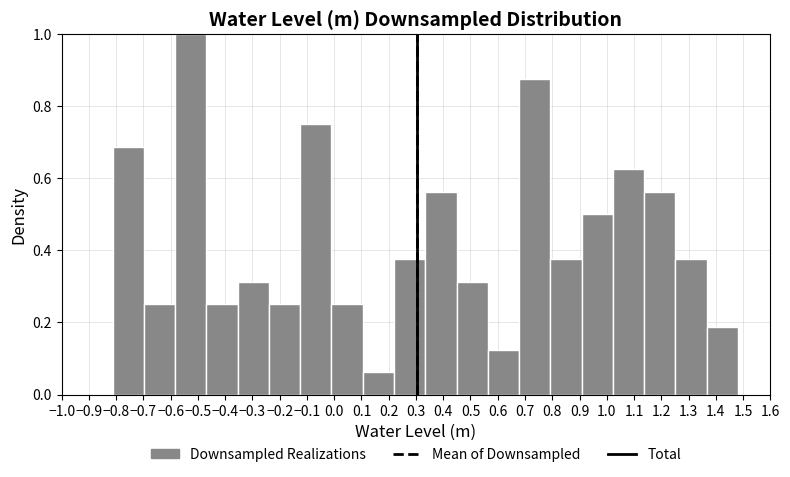

Reading left to right, list every bar in this chart as the range it spans on the x-axis followed by its height. Neither the bar edges nor the heights are printed on the chart, so give them approximately, as read against the axes.

-0.81 to -0.70: 0.68
-0.70 to -0.58: 0.26
-0.58 to -0.47: 1.00
-0.47 to -0.35: 0.26
-0.35 to -0.24: 0.32
-0.24 to -0.12: 0.26
-0.12 to -0.01: 0.76
-0.01 to 0.10: 0.26
0.10 to 0.22: 0.06
0.22 to 0.33: 0.38
0.33 to 0.45: 0.56
0.45 to 0.56: 0.32
0.56 to 0.68: 0.12
0.68 to 0.79: 0.88
0.79 to 0.91: 0.38
0.91 to 1.02: 0.50
1.02 to 1.14: 0.62
1.14 to 1.25: 0.56
1.25 to 1.37: 0.38
1.37 to 1.48: 0.18